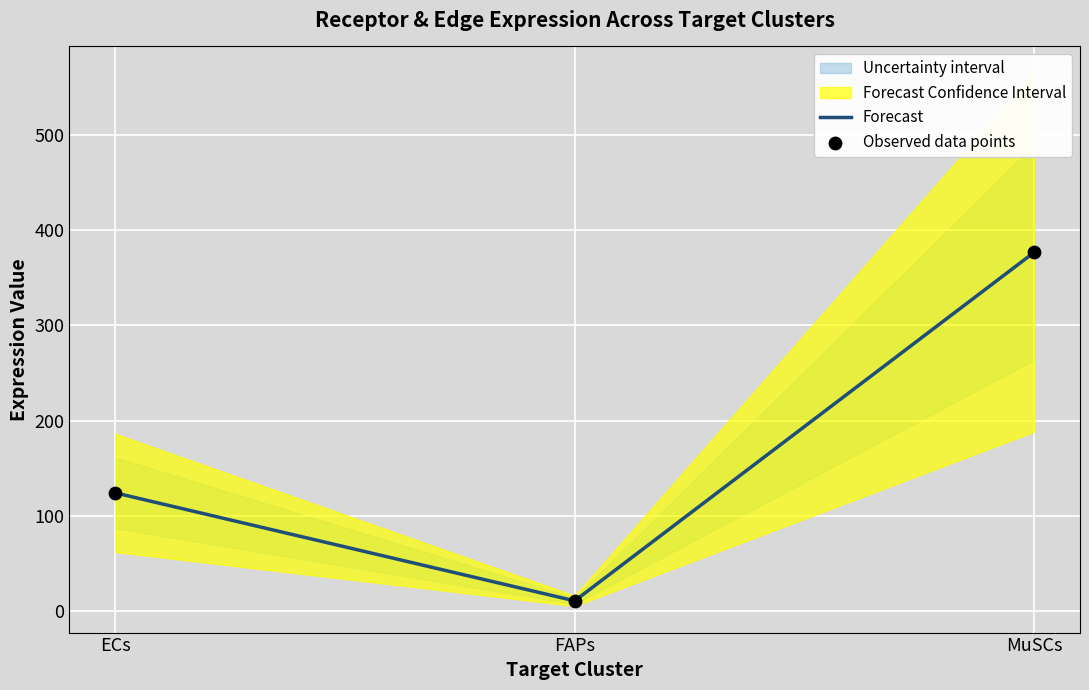

Is the value of Forecast at ECs greater than the value of Observed data points at ECs?

No